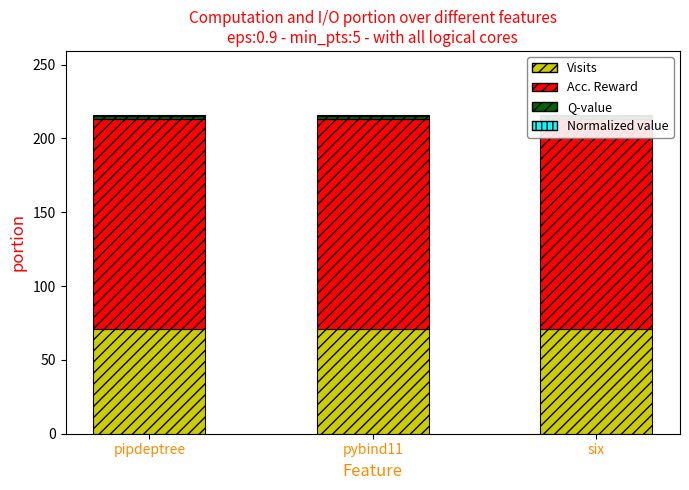

What is the greatest value displayed?

142